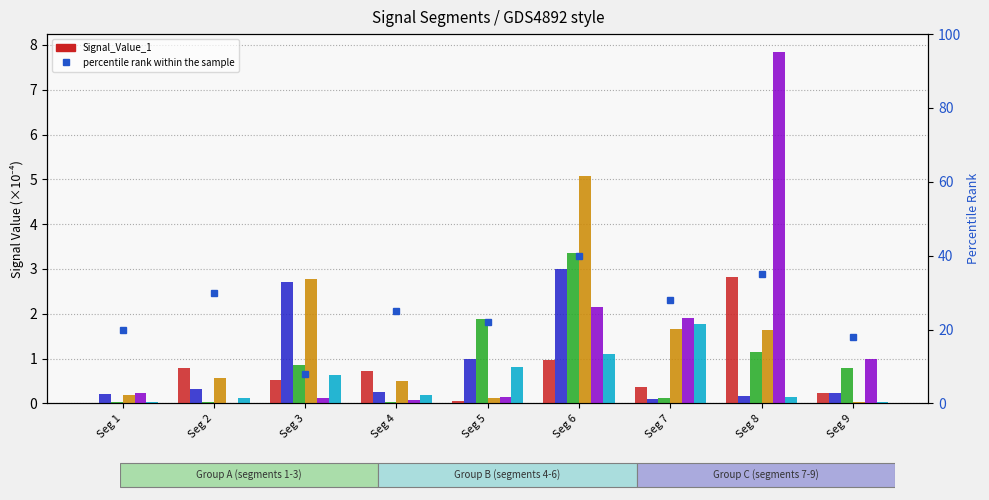

What is the difference between the highest and lowest values at Seg 7?

1.8